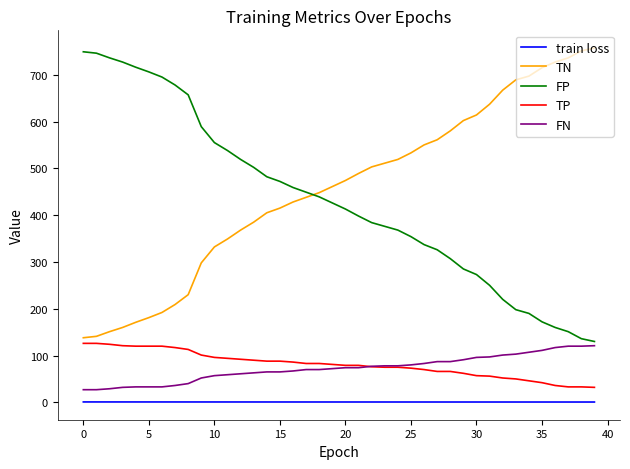

What is the maximum value for FP?

749.0